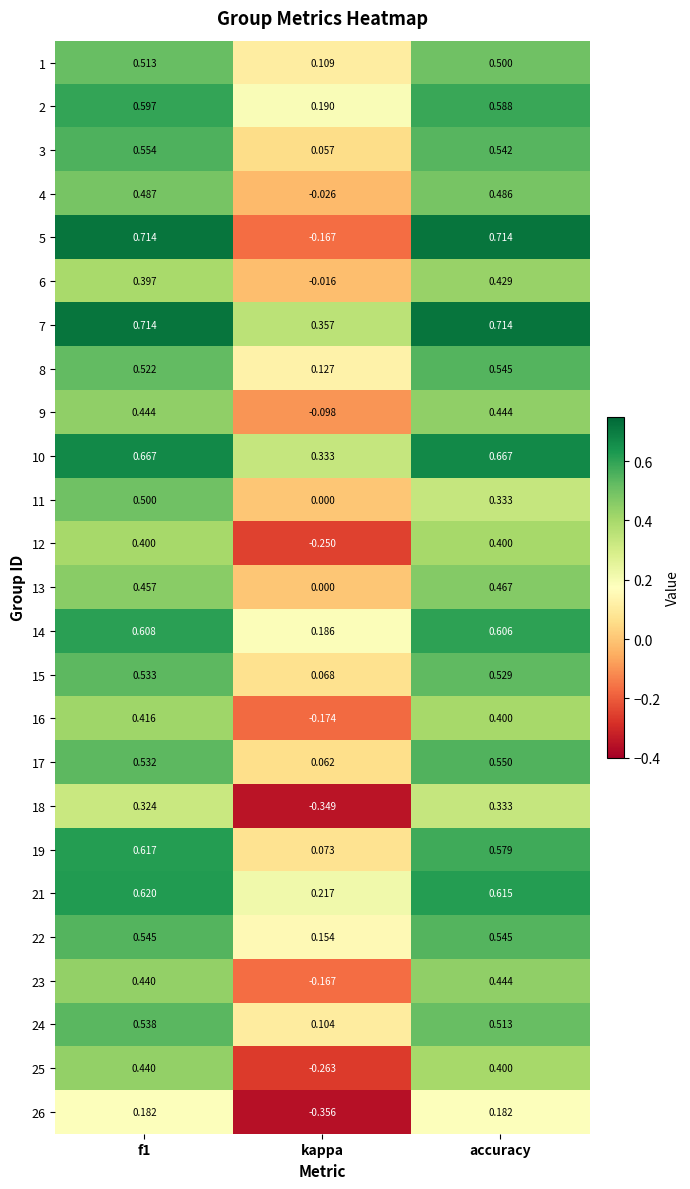

Which category has the lowest value in the 3 series?

kappa